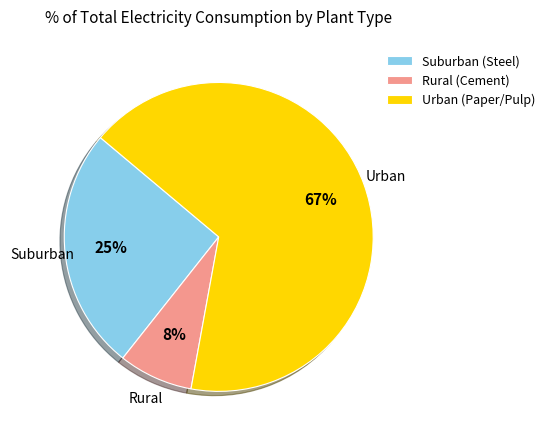

Count the number of slices in the pie.

3